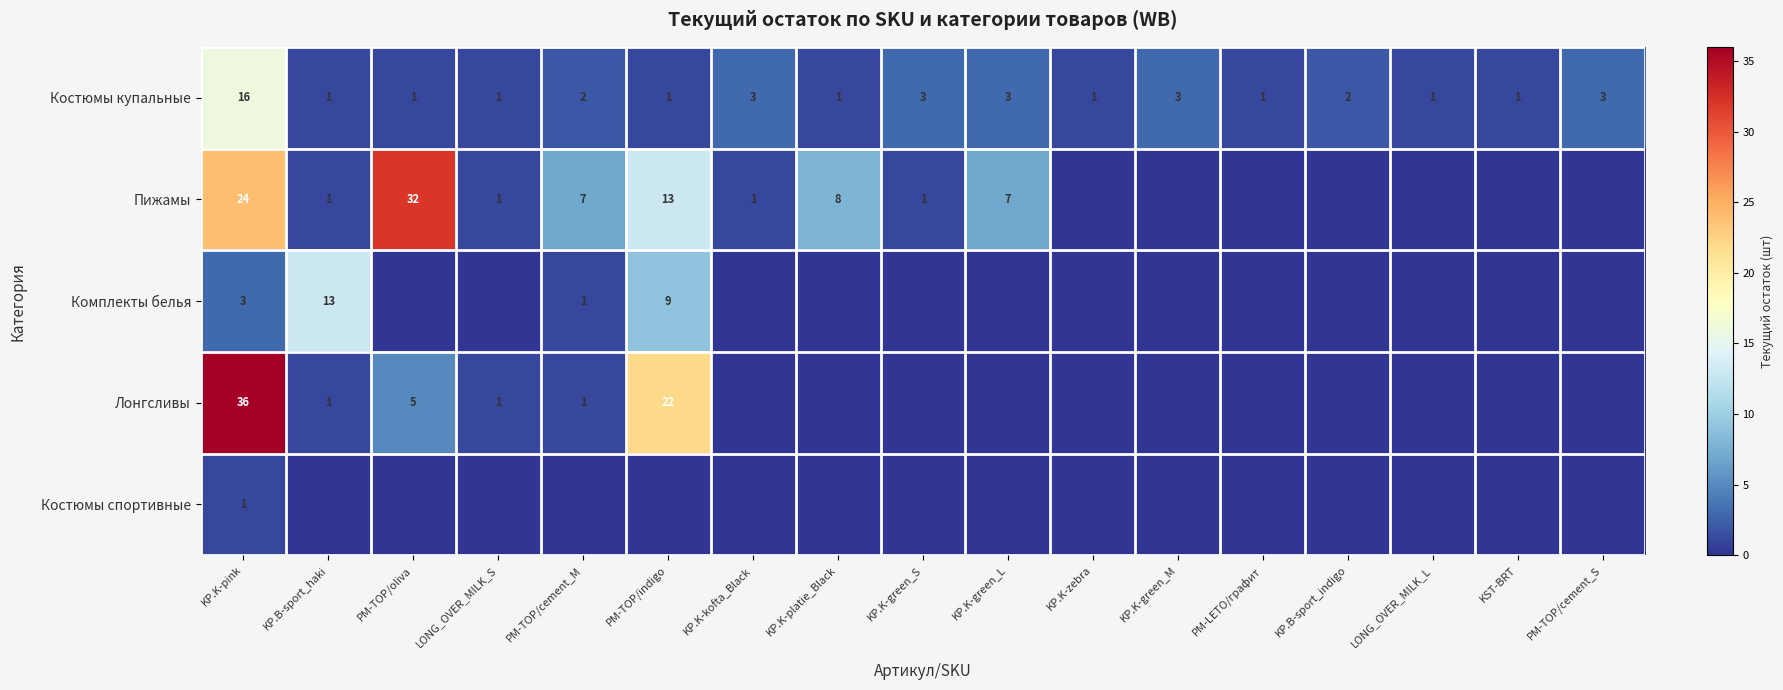

Is it true that Пижамы equals 1 at LONG_OVER_MILK_S?

True